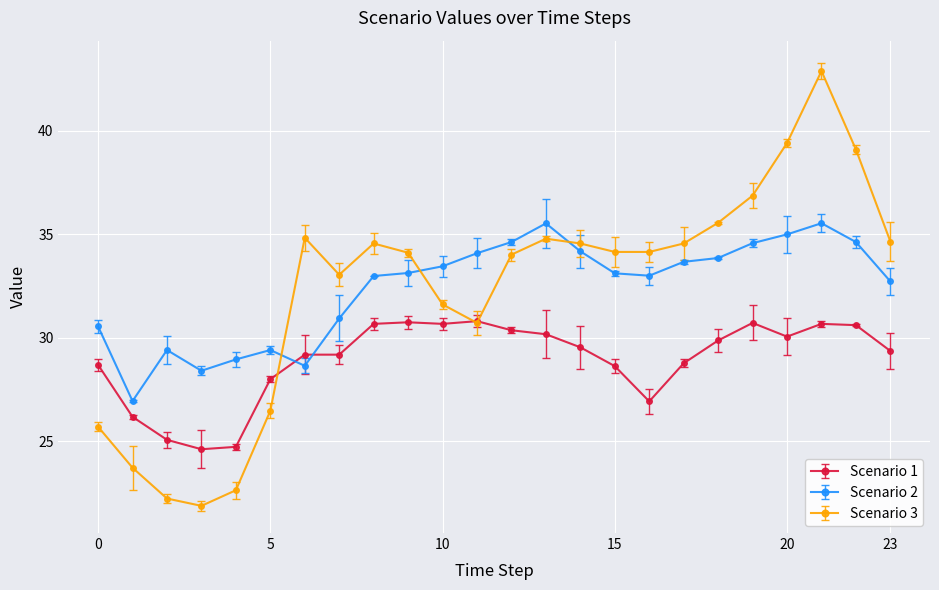

How many intersections are there between Scenario 3 and Scenario 2?

3